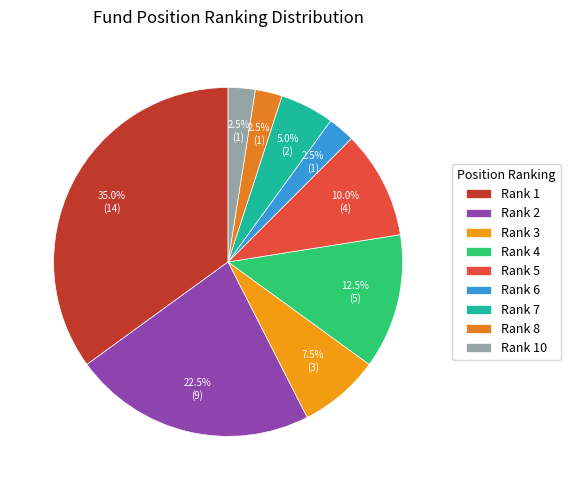

How many slices are in this pie chart?

9